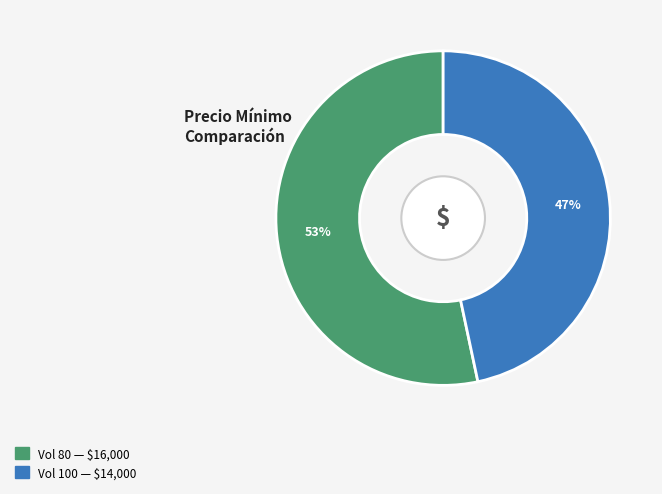

Is there a majority slice in this chart?

Yes